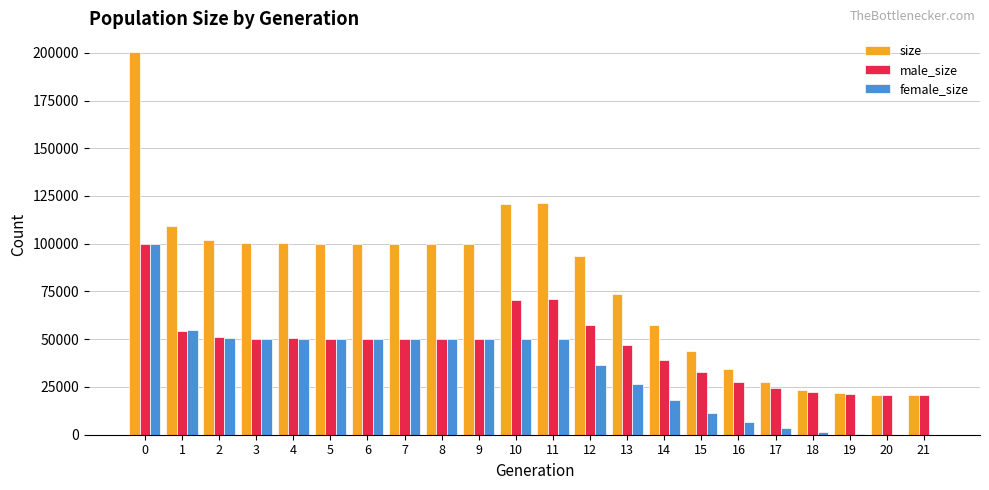

The value of female_size at 0 is 100072. True or false?

True